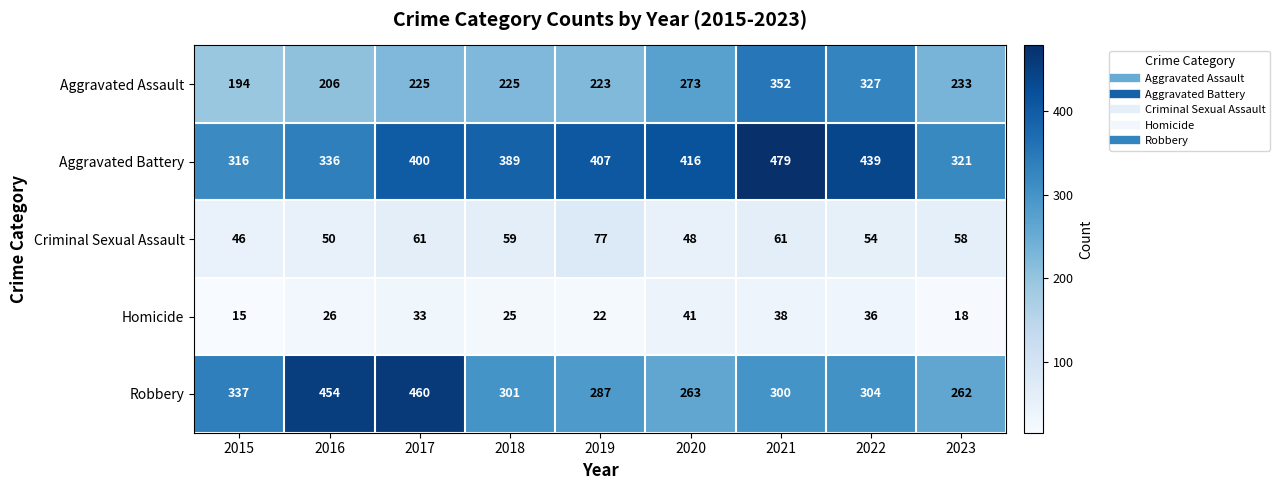

At how many categories does at least one series exceed 343?

7